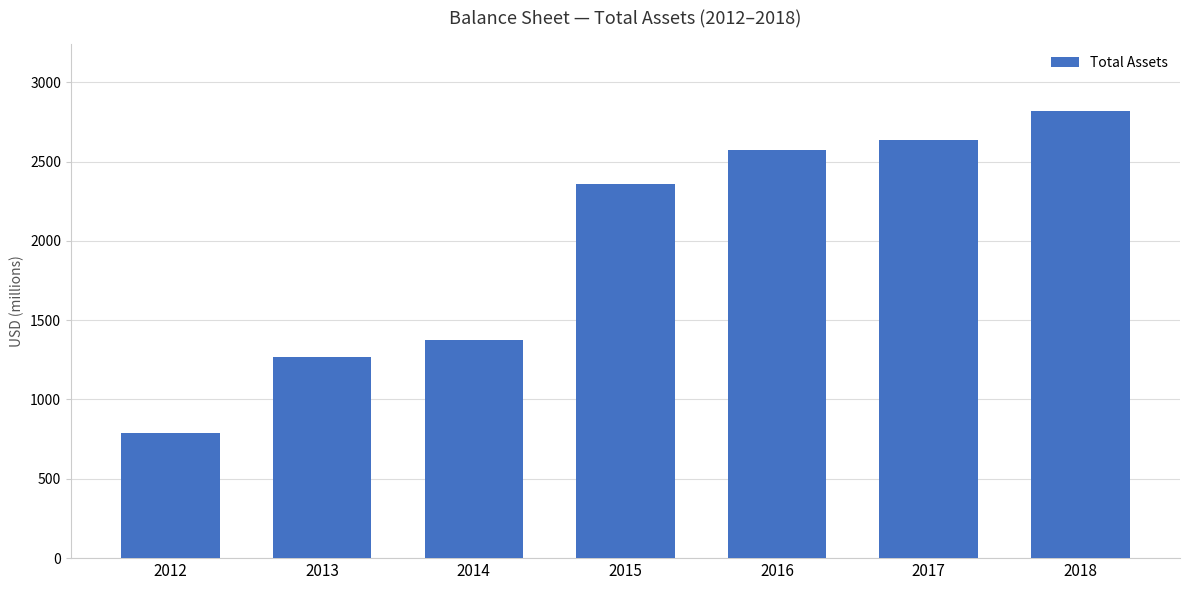

What is the ratio of the value at 2013 to the value at 2017?

0.5